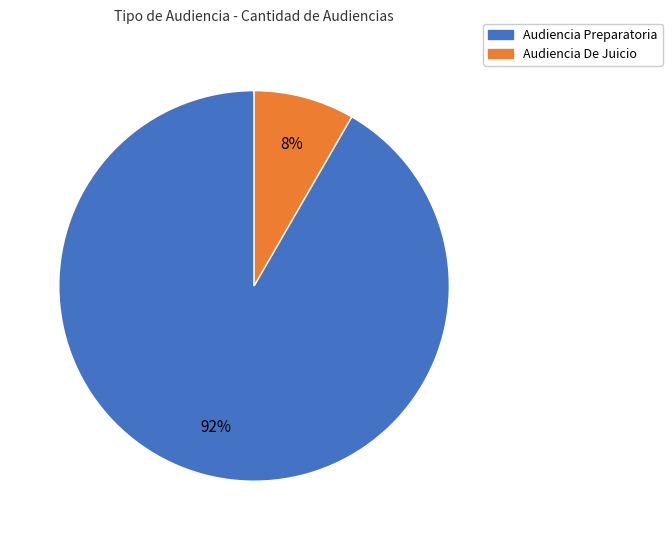

Rank the categories by value from highest to lowest.

Audiencia Preparatoria, Audiencia De Juicio